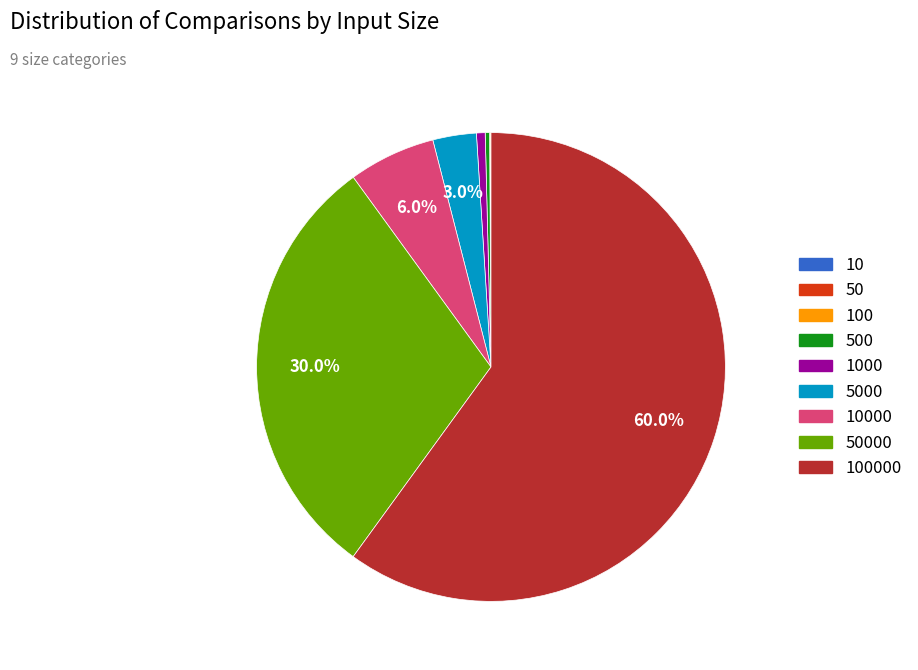

Rank the categories by value from lowest to highest.

10, 50, 100, 500, 1000, 5000, 10000, 50000, 100000